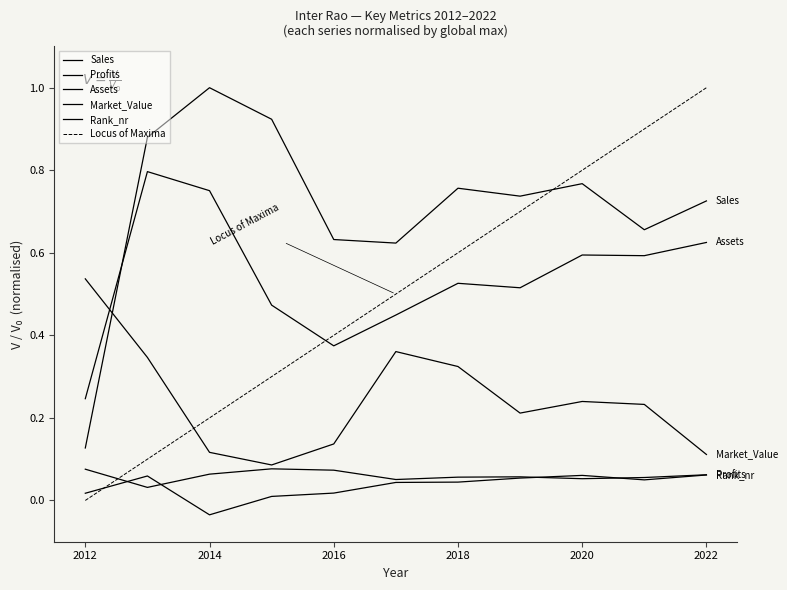

Does the chart display data point markers on the line(s)?

No